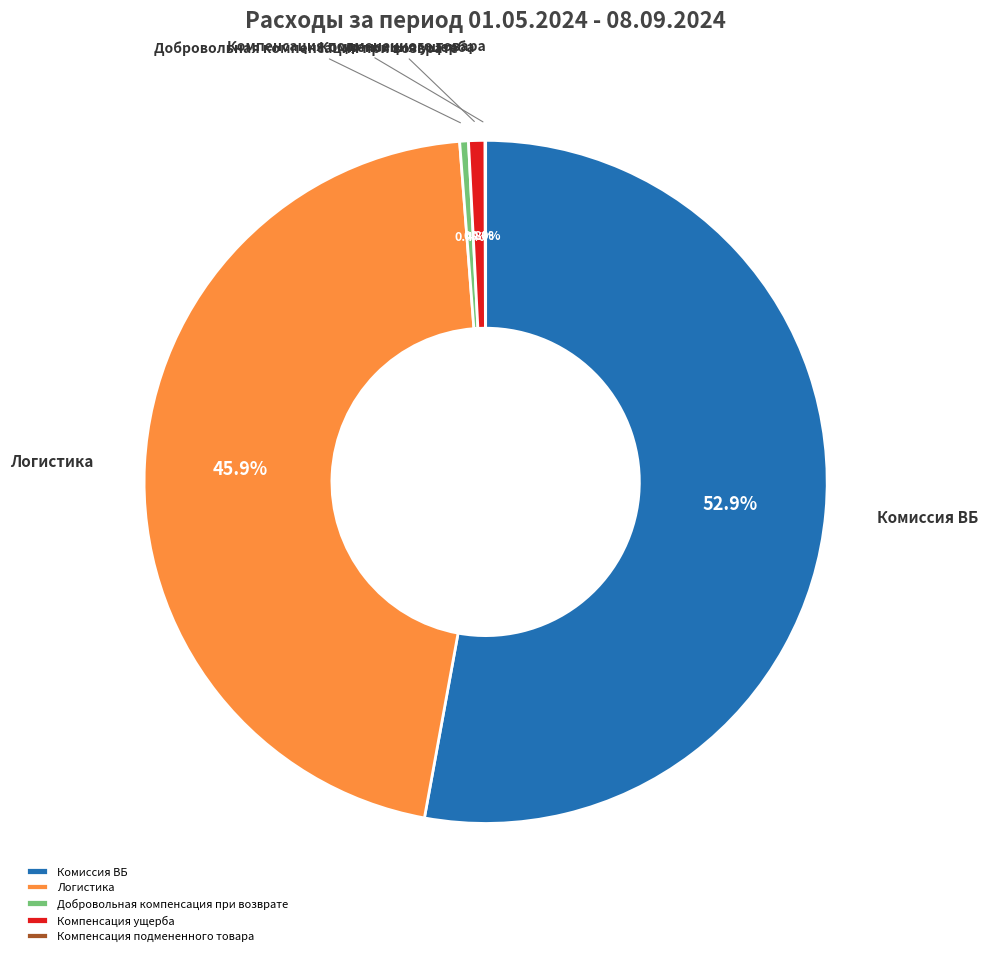

Does any single category account for the majority?

Yes